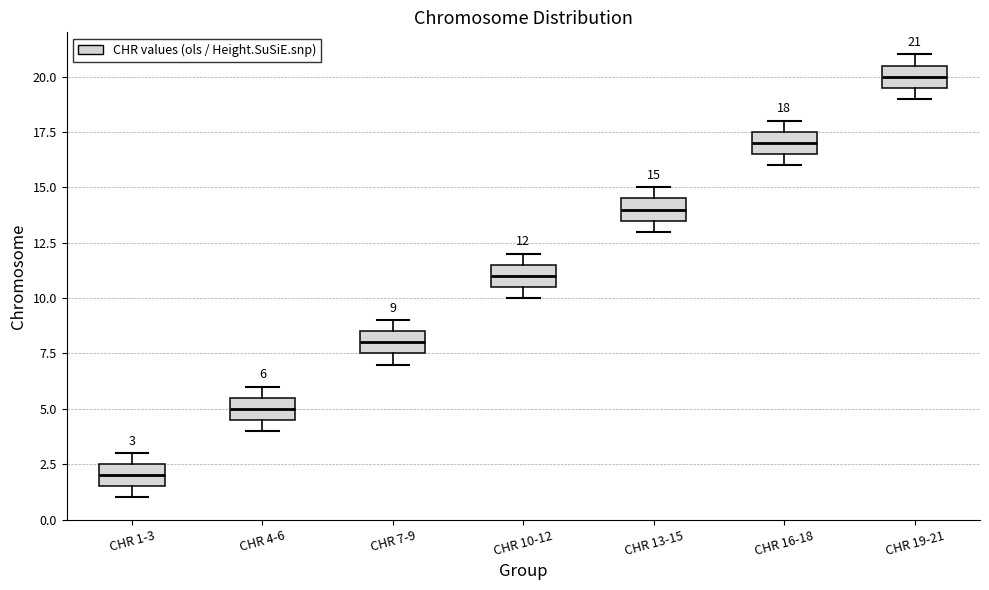

Which box's median line is the lowest?

CHR 1-3